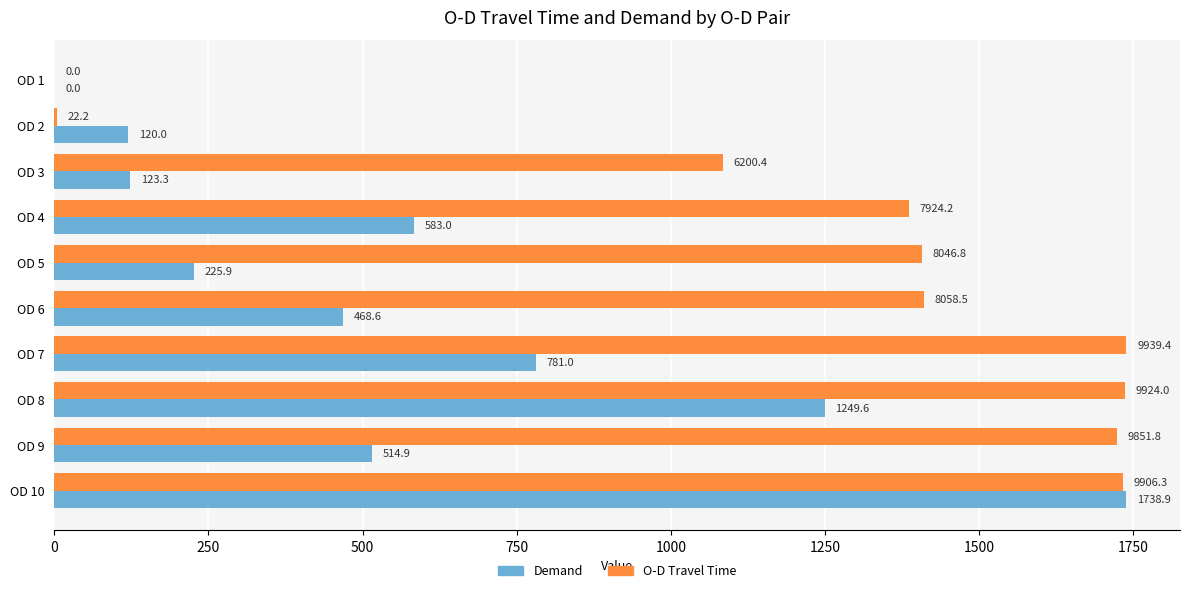

What is the greatest value displayed?

1738.9